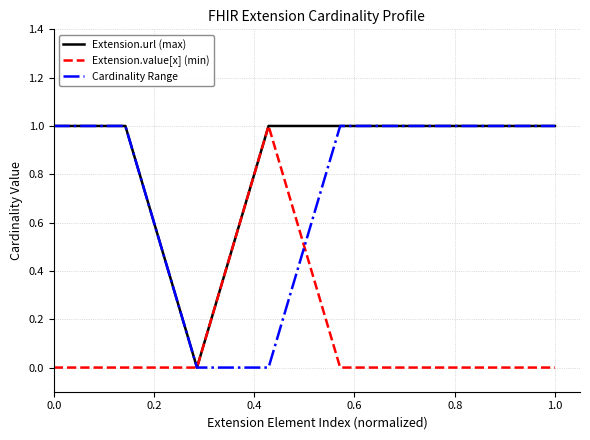

Which series has the largest total across all categories?

Extension.url (max)